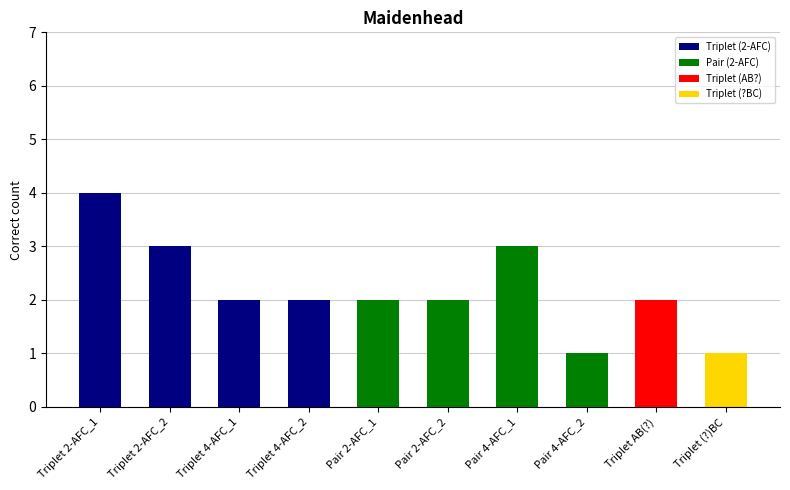

What is the change in value from Triplet 2-AFC_1 to Triplet AB(?)?

-2